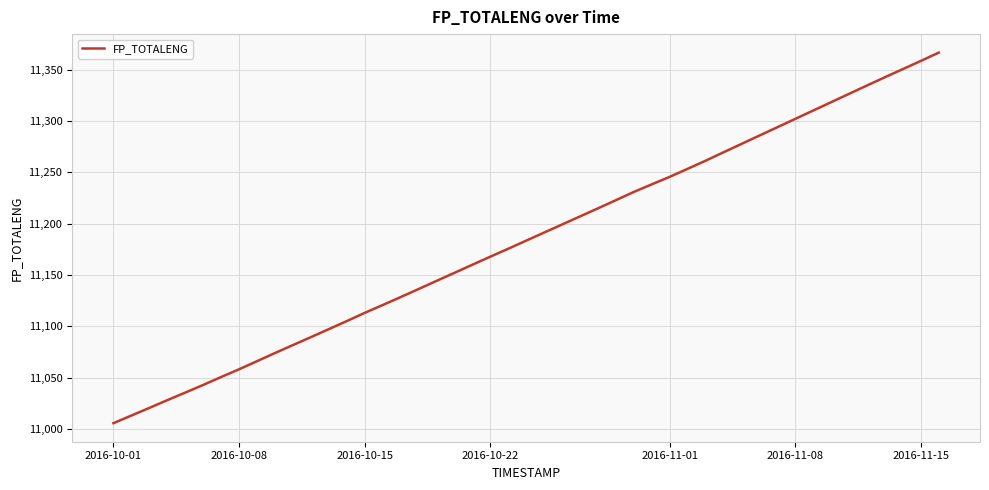

What is the difference between the maximum and minimum values?

360.8